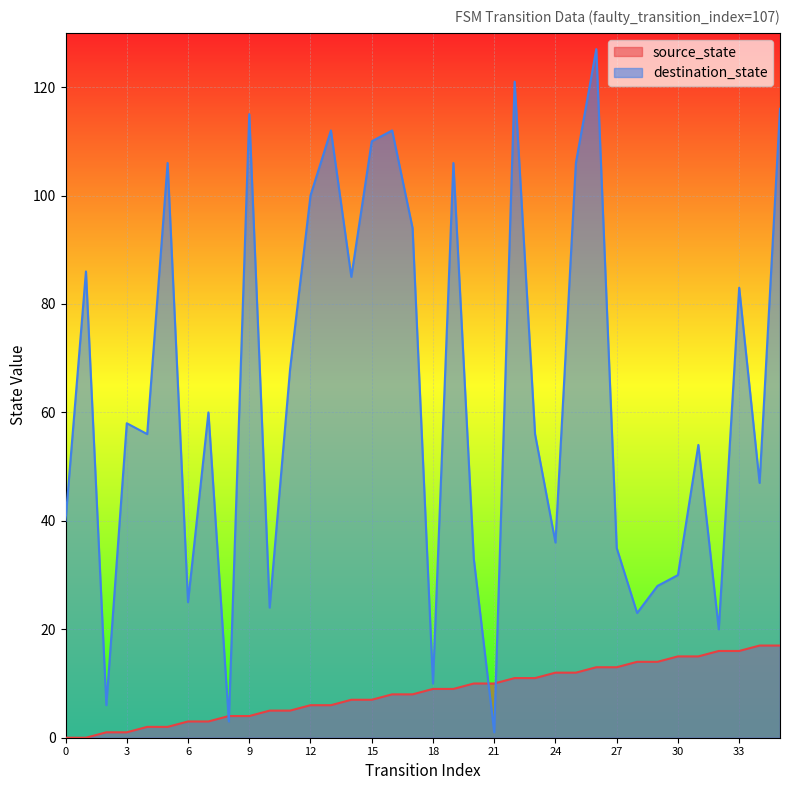

At which label does destination_state reach its minimum?

21